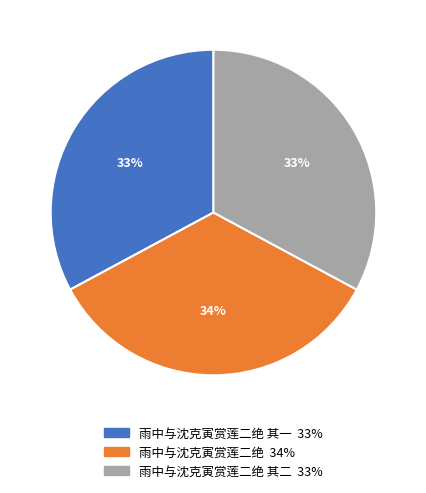

To the nearest percent, what is the average slice percentage?

33%